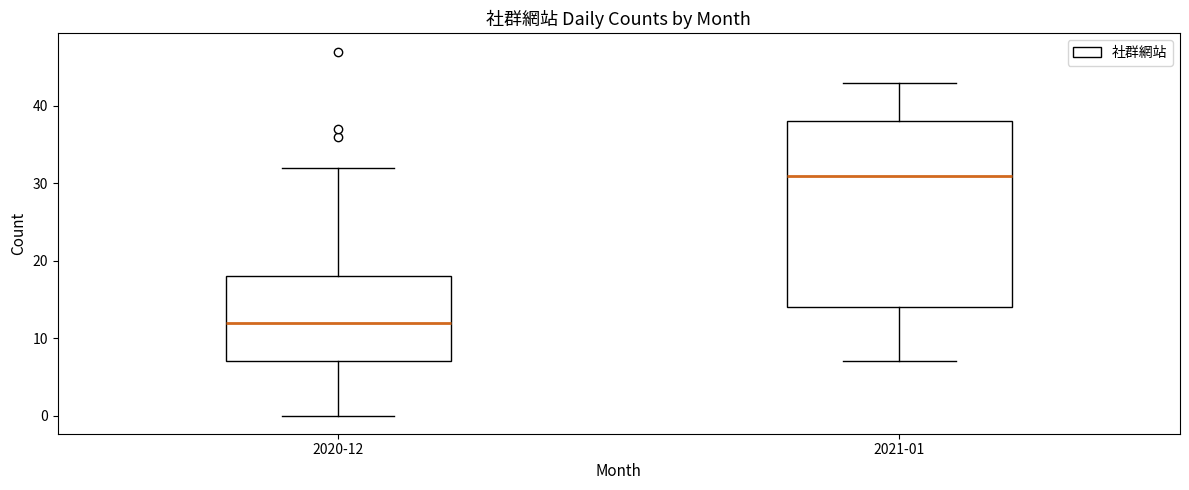

Reading left to right, transcribe this box plot: for each box, give where its median line is, the range the box spans, and where its two whiskers end, as read against the y-axis. The values are not printed on the chart, so give them approximately, as read against the axis.

2020-12: median 12, box 7 to 18, whiskers 0 to 32
2021-01: median 31, box 14 to 38, whiskers 7 to 43